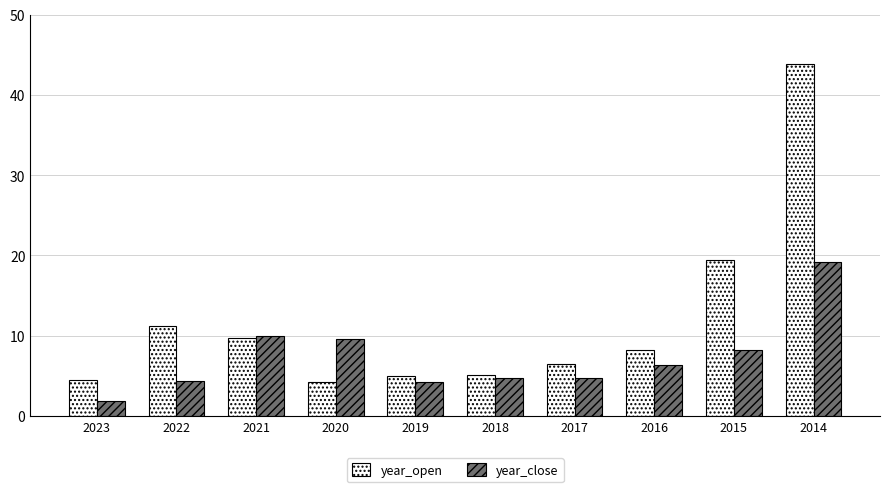

What is the sum of the year_open values at 2015 and 2022?

30.6